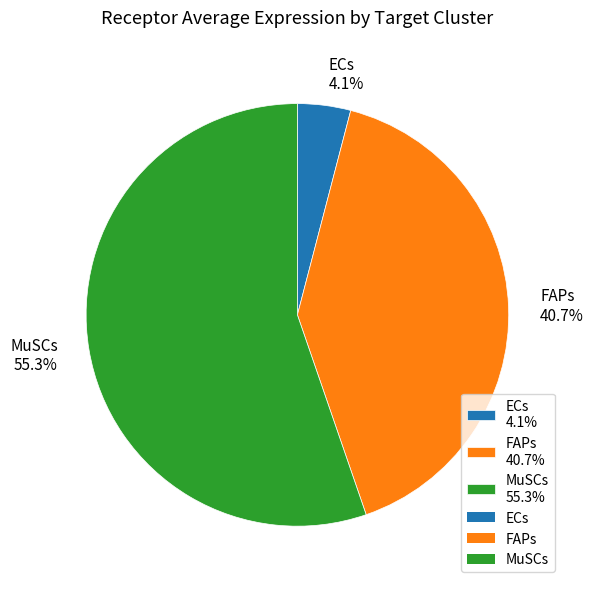

Rank the categories by value from highest to lowest.

MuSCs, FAPs, ECs